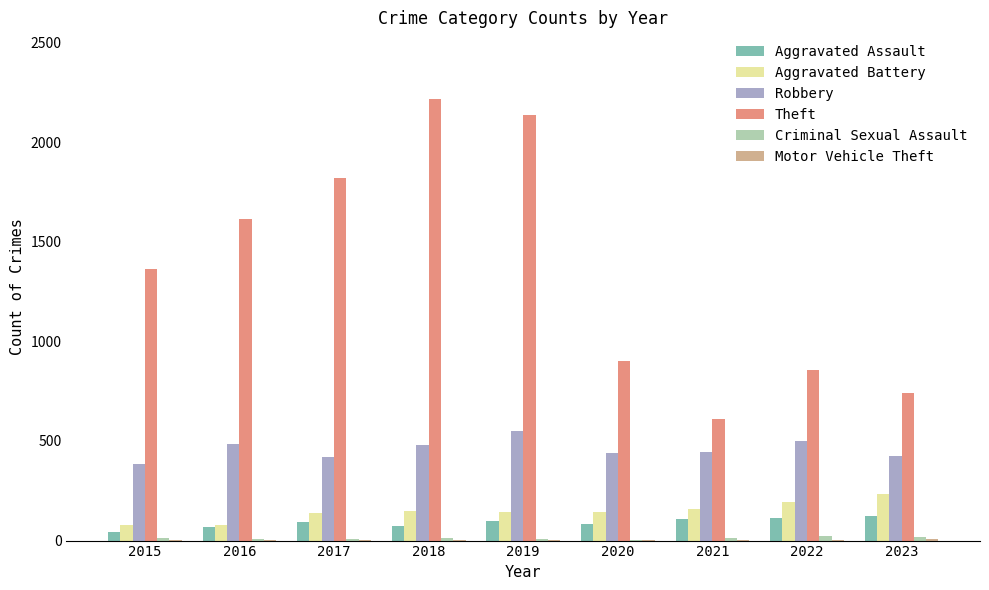

Which category has the highest value in the Theft series?

2018